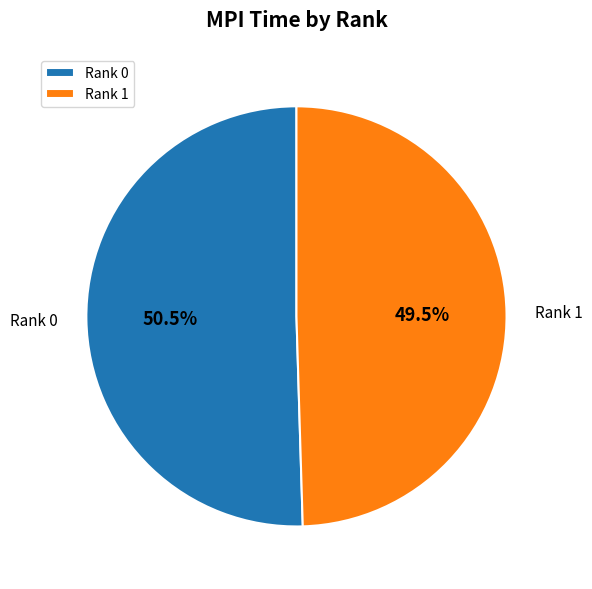

Which slice represents more than half of the pie?

Rank 0